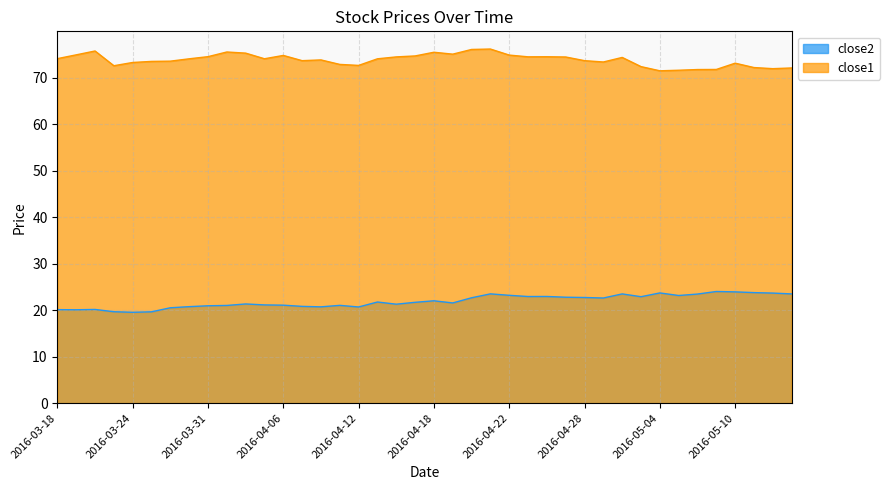

At which label does close2 reach its minimum?

2016-03-24